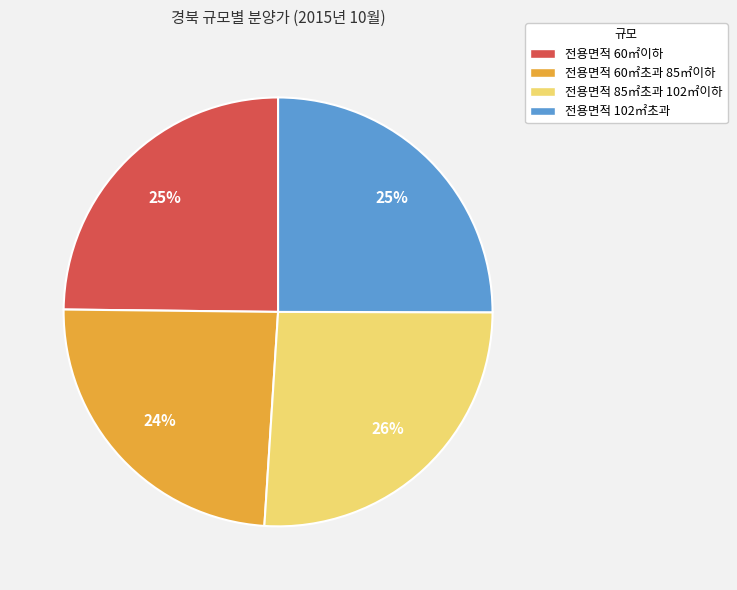

Is the sum of 전용면적 60㎡이하 and 전용면적 60㎡초과 85㎡이하 greater than half?

No